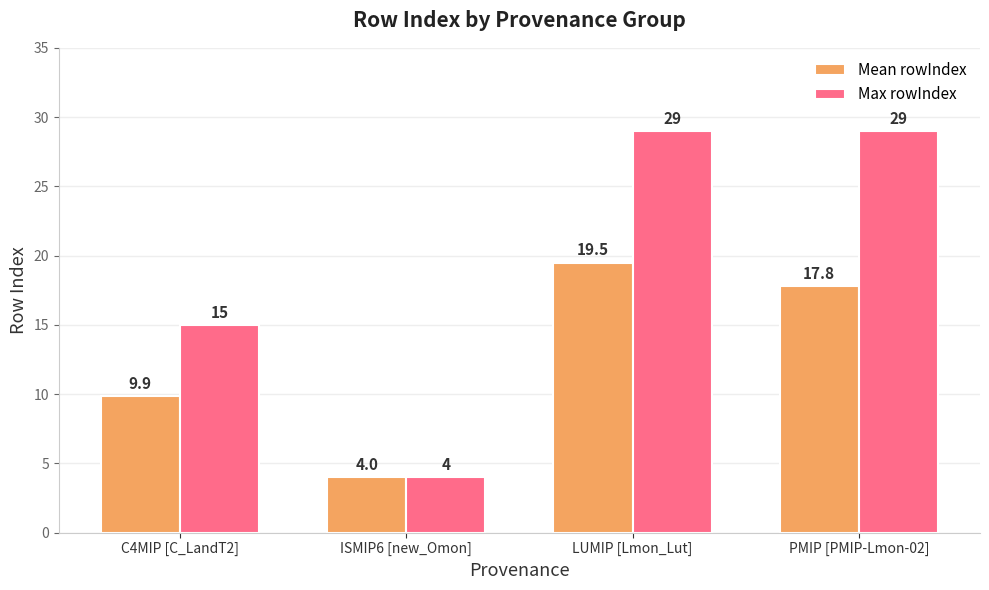

What is the label of the 3rd bar from the right?

ISMIP6 [new_Omon]